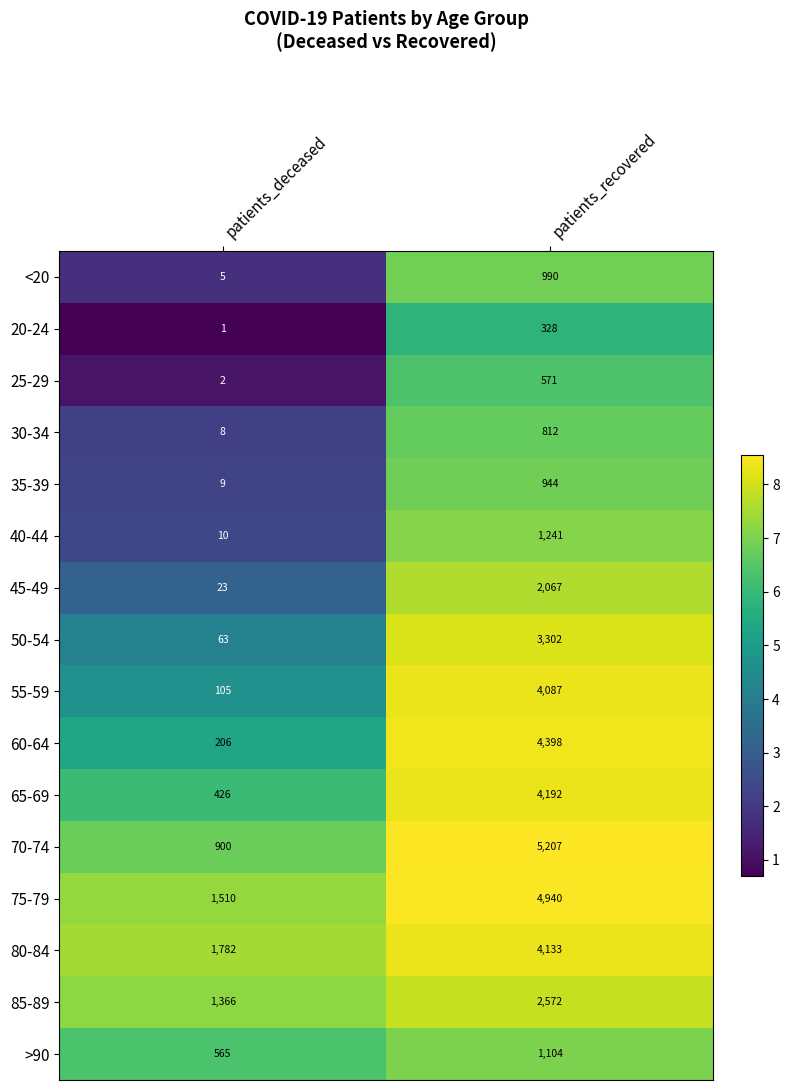

What is the total value across all series at patients_recovered?

40888